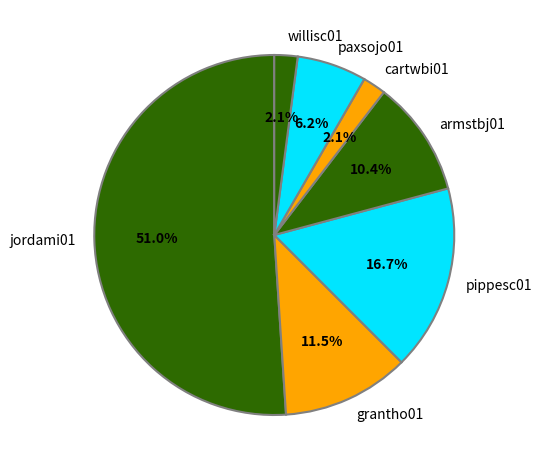

To the nearest percent, what is the difference between the largest and smallest slice percentages?

49%